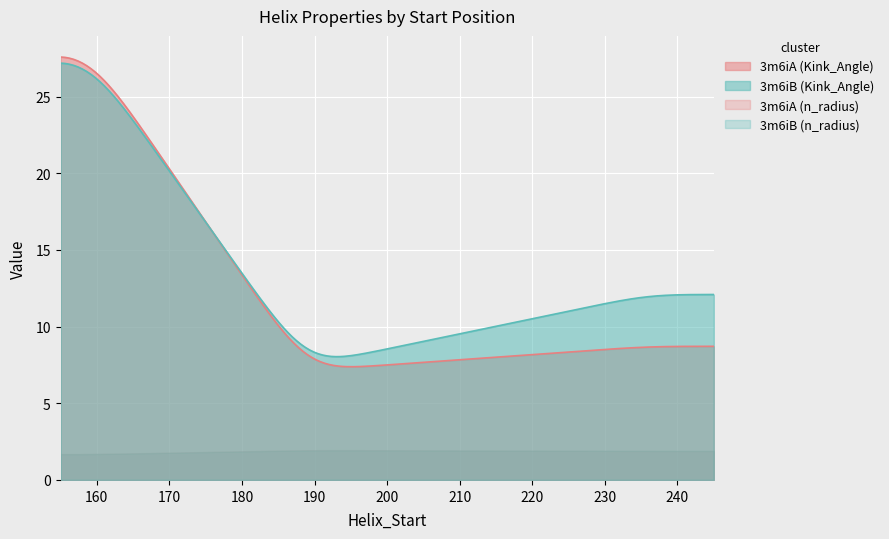

Which series has the largest total across all categories?

3m6iB (Kink_Angle)